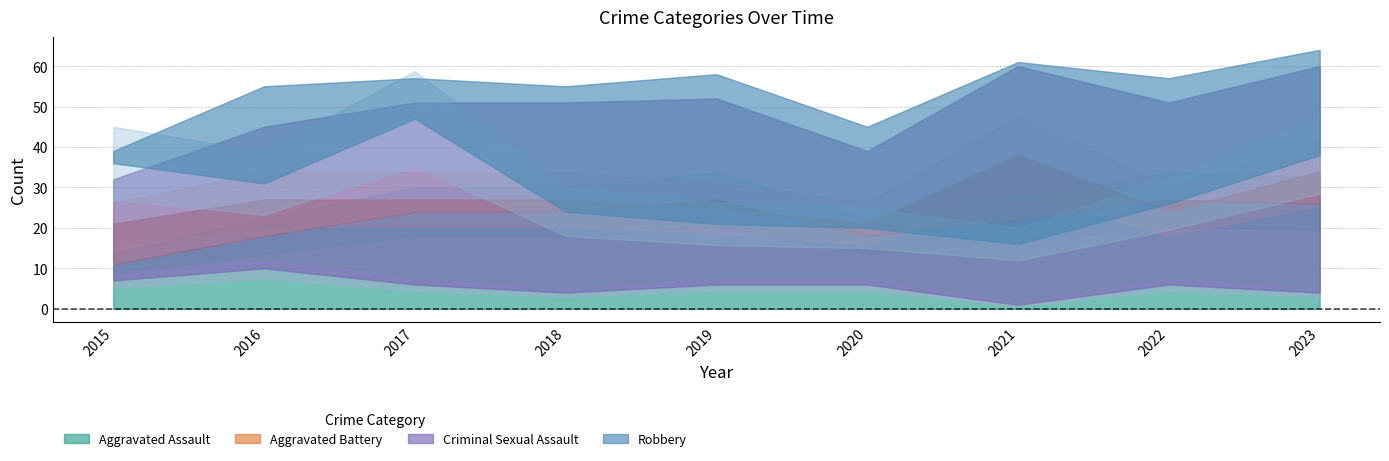

At which category does Criminal Sexual Assault reach its first local valley?

2018